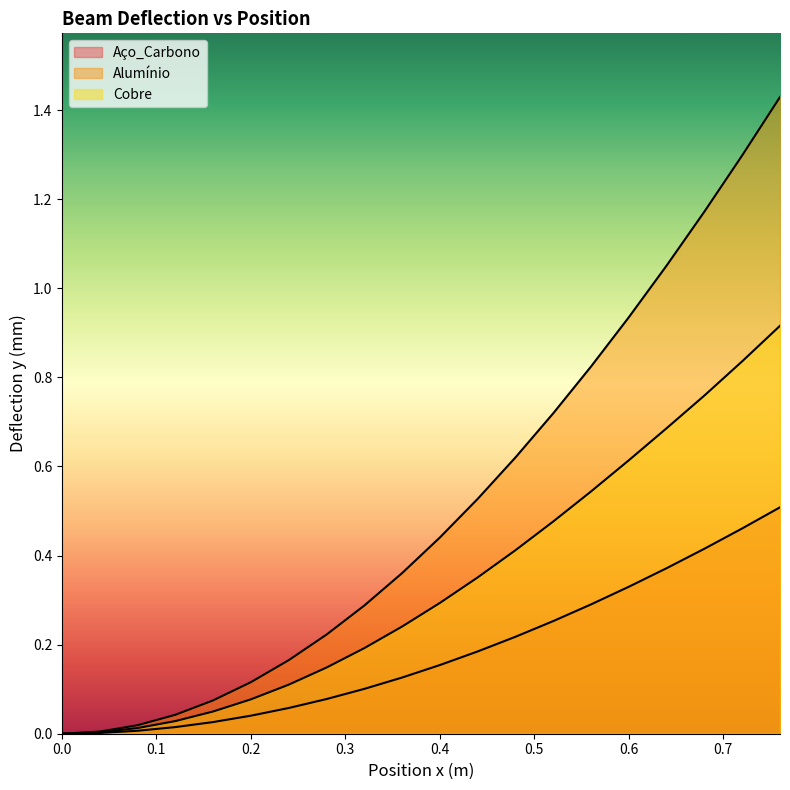

Reading right to left, what are all the values shown in this chart?

Aço_Carbono: 0.5	0.5	0.4	0.4	0.3	0.3	0.3	0.2	0.2	0.2	0.1	0.1	0.1	0.1	0.0	0.0	0.0	0.0	0.0	0.0
Alumínio: 1.4	1.3	1.2	1.1	0.9	0.8	0.7	0.6	0.5	0.4	0.4	0.3	0.2	0.2	0.1	0.1	0.0	0.0	0.0	0.0
Cobre: 0.9	0.8	0.8	0.7	0.6	0.5	0.5	0.4	0.4	0.3	0.2	0.2	0.1	0.1	0.1	0.0	0.0	0.0	0.0	0.0